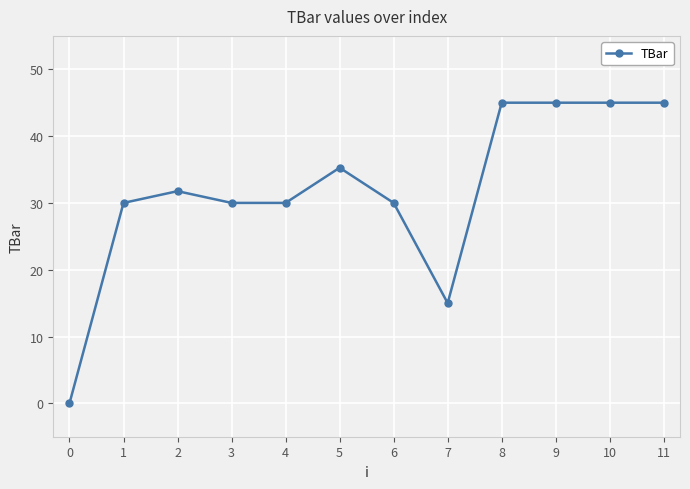

What is the approximate value at 6?

30.0